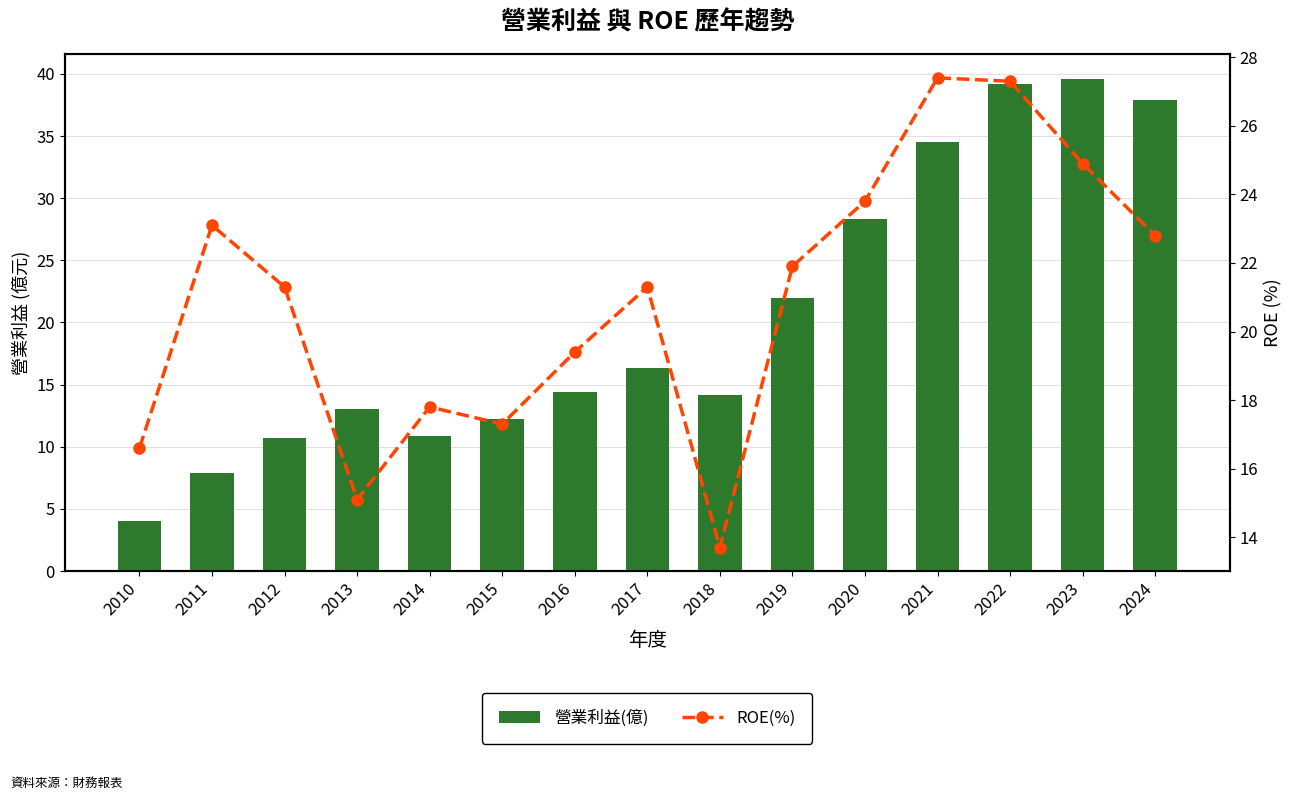

At which label is ROE(%) closest to 20?

2016